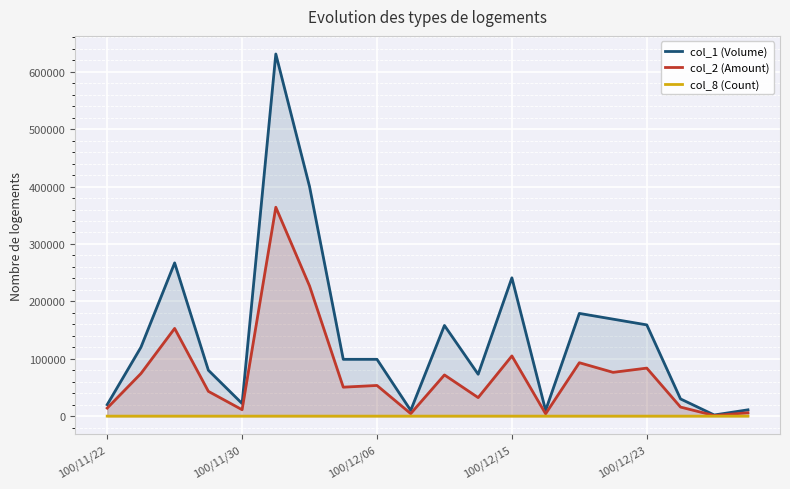

Rank the series by their average value, from lowest to highest.

col_8 (Count), col_2 (Amount), col_1 (Volume)